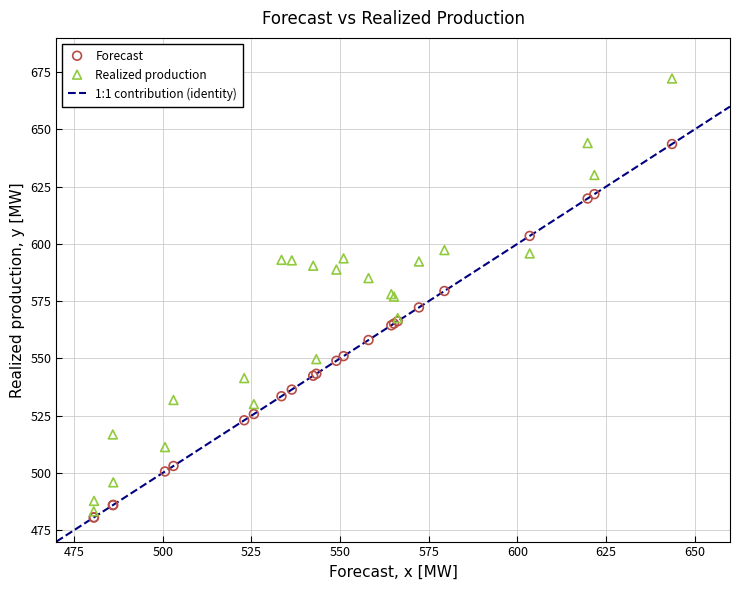

Which series reaches the maximum Y coordinate?

Realized production